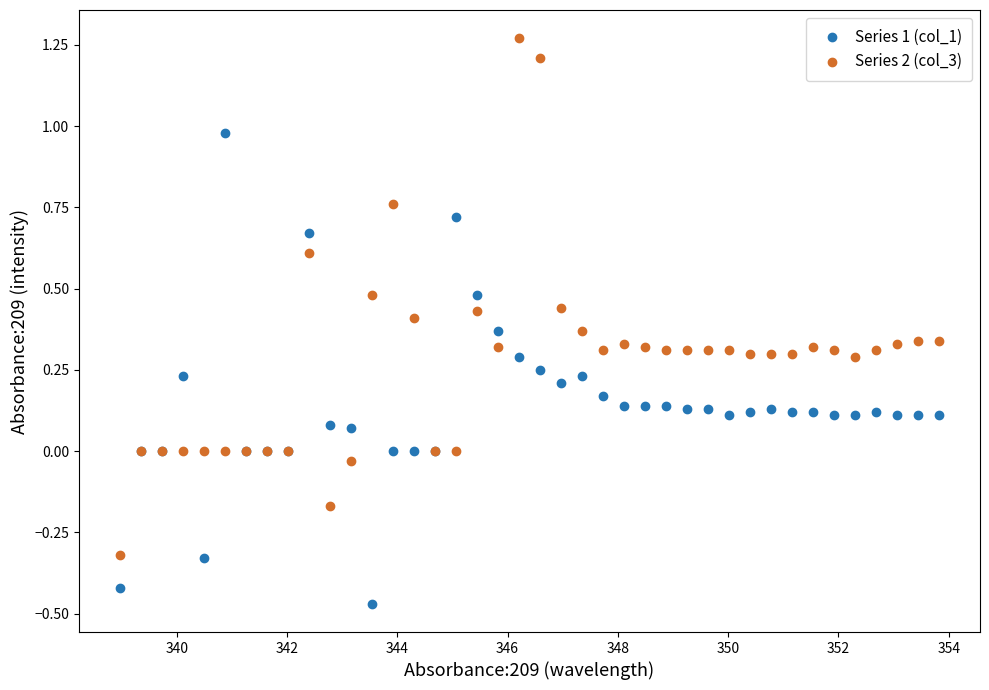

What is the X range (max minus min) for the scatter plot?

14.9